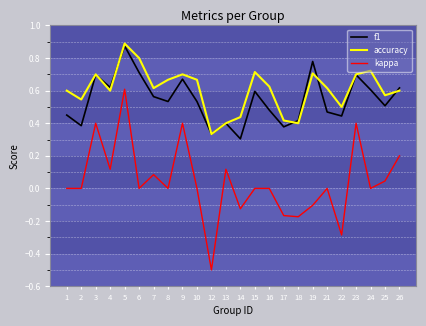

What is the sum of the accuracy values at 3 and 16?

1.3